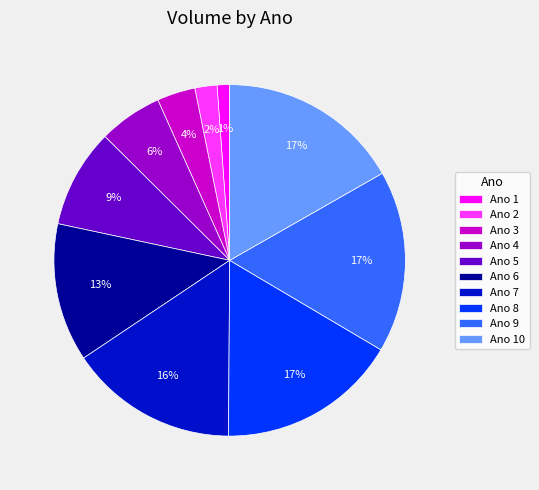

Do Ano 8 and Ano 4 together represent more than half of the pie?

No